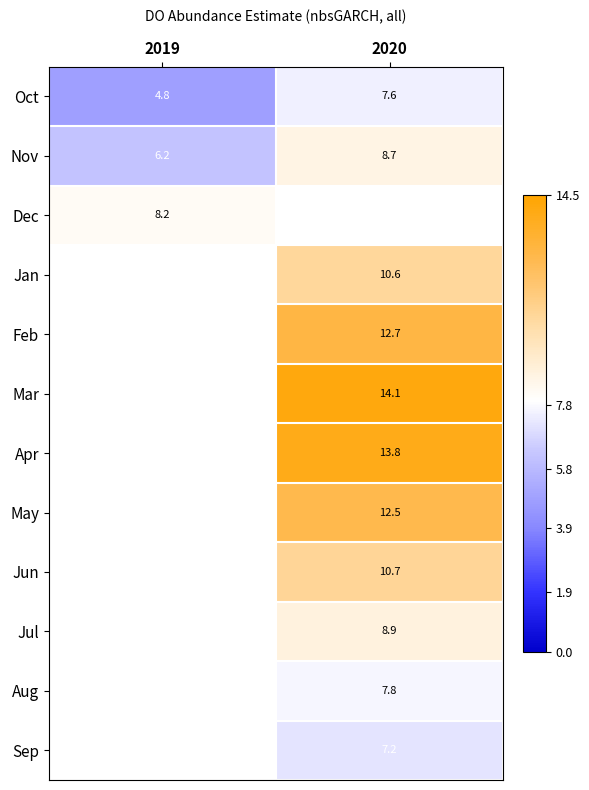

Is the value of Jan at 2020 greater than the value of Apr at 2020?

No